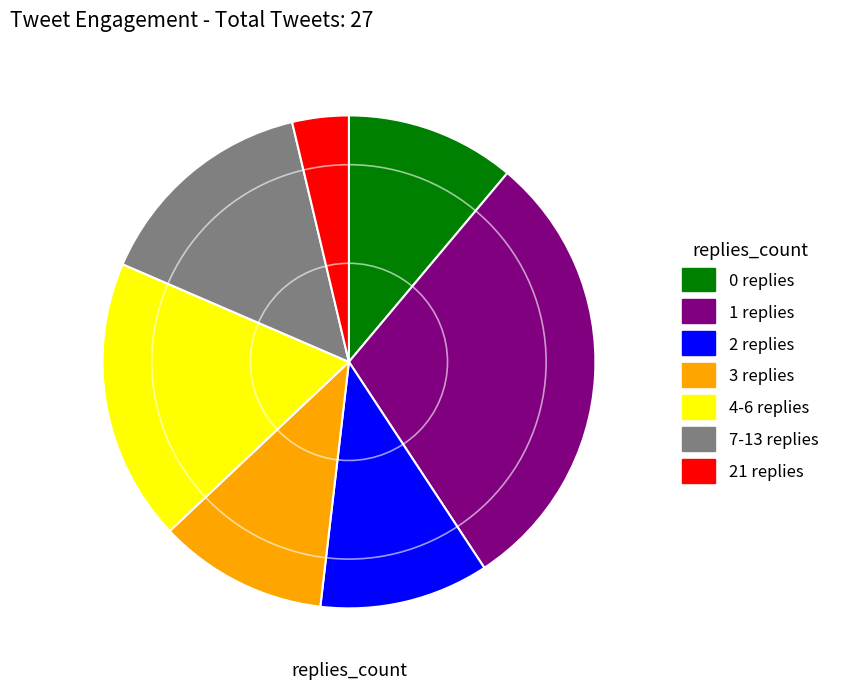

Does any single category account for the majority?

No